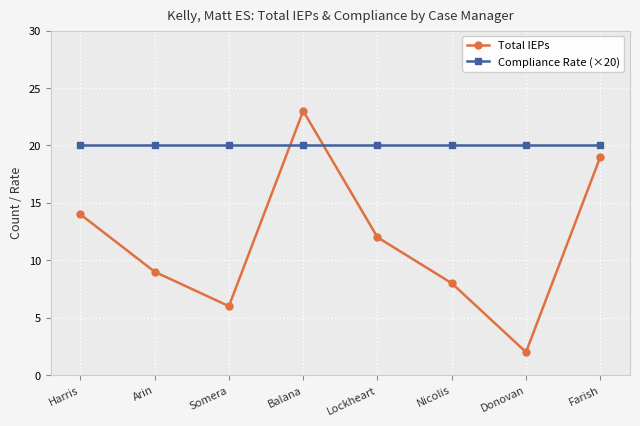

How many lines are shown in the chart?

2